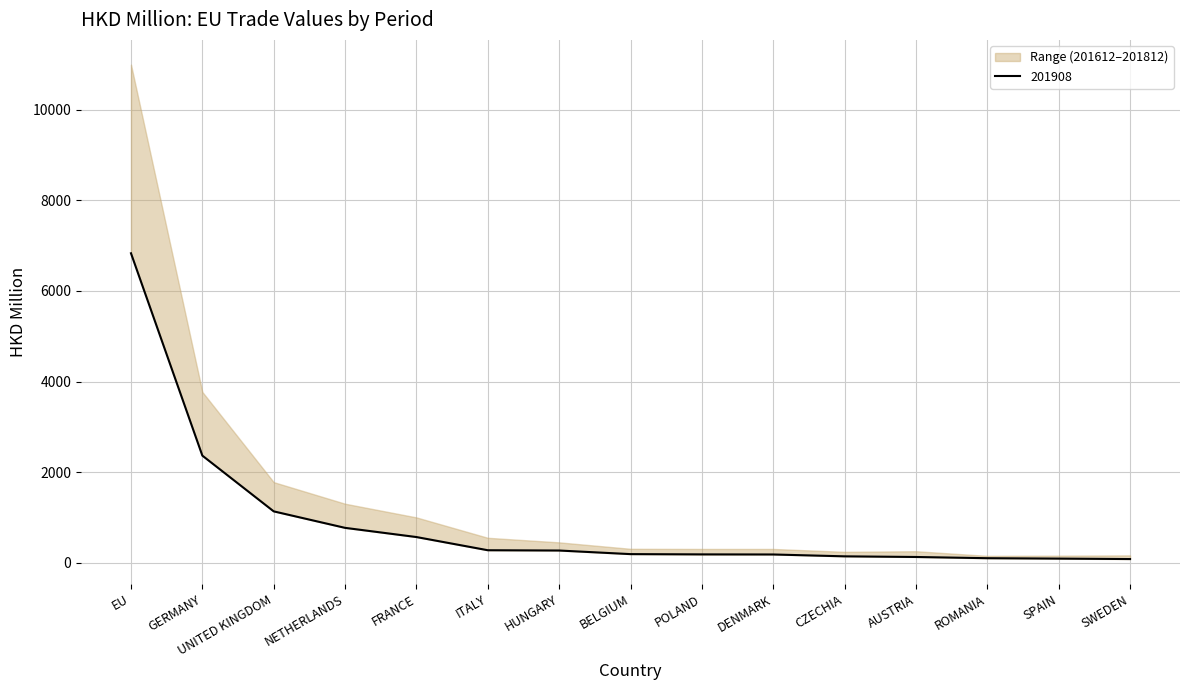

What value does the 201812 series have at SPAIN?

157.4